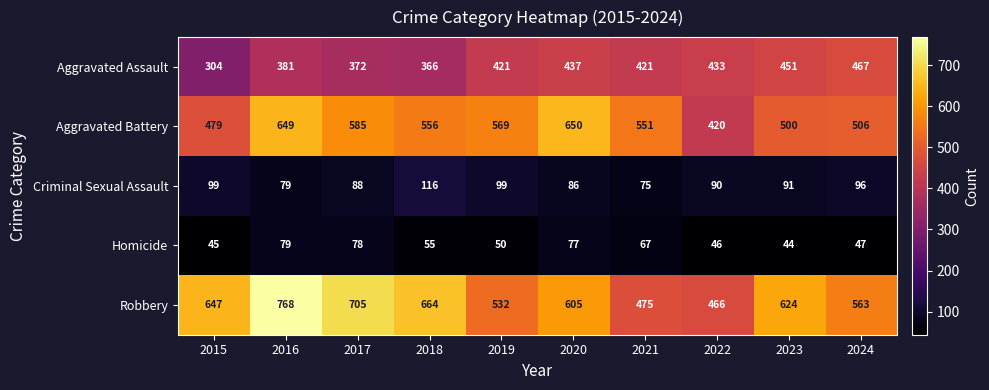

What is the total value across all series at 2017?

1828